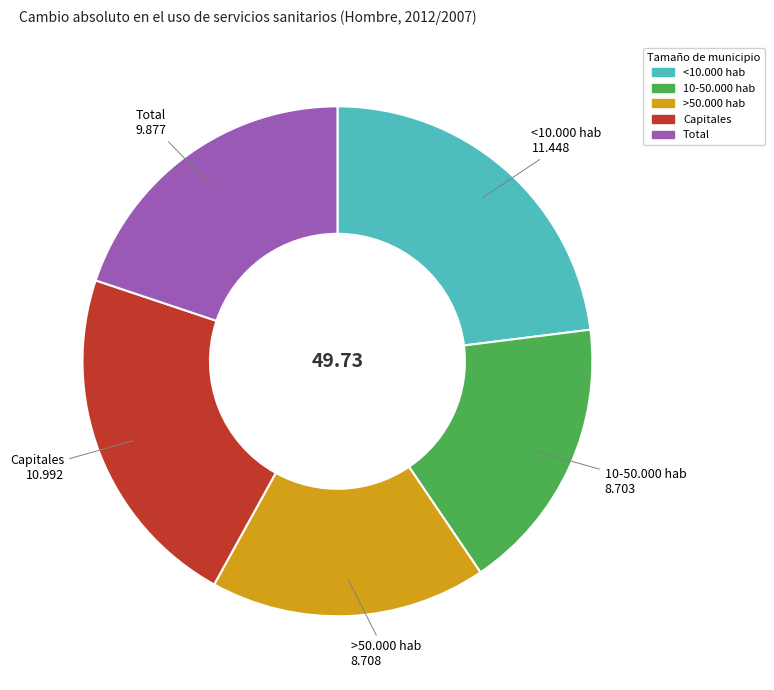

The <10.000 hab slice represents 12% of the pie. True or false?

False